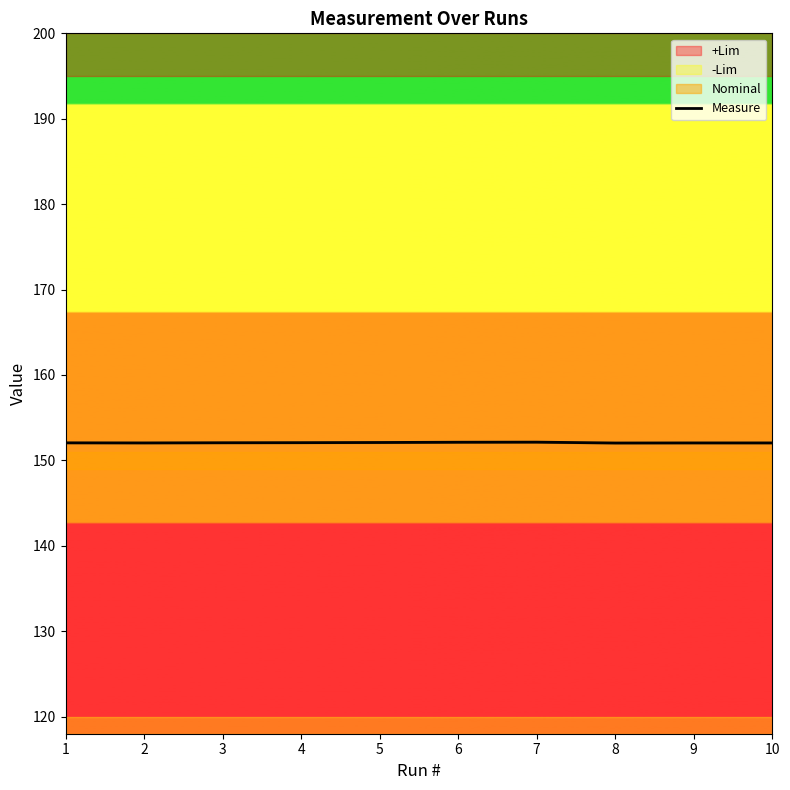

Rank the categories by value from lowest to highest.

8, 2, 9, 10, 1, 3, 4, 5, 6, 7